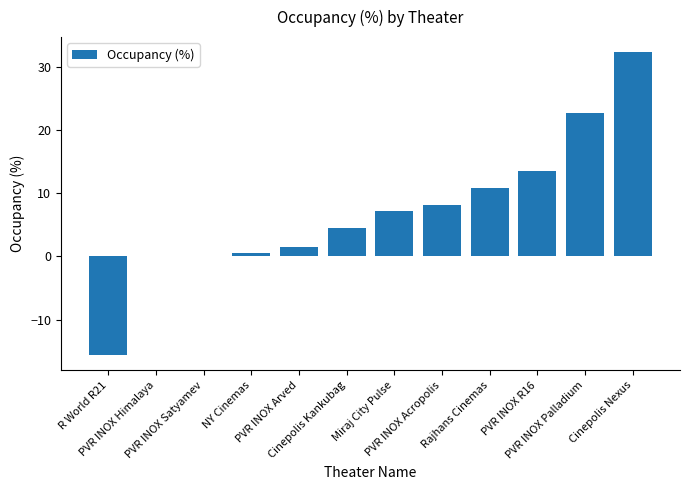

Count the number of data series in this chart.

1